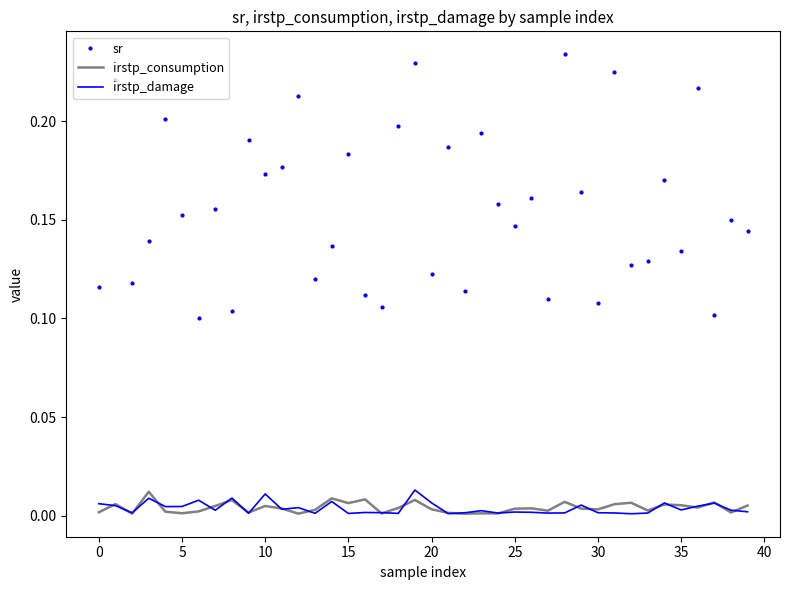

Which series has the widest spread of values?

sr